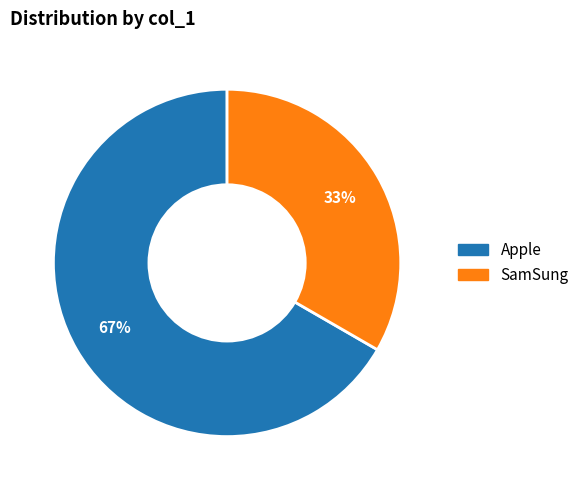

What is the smallest slice in the pie chart?

SamSung